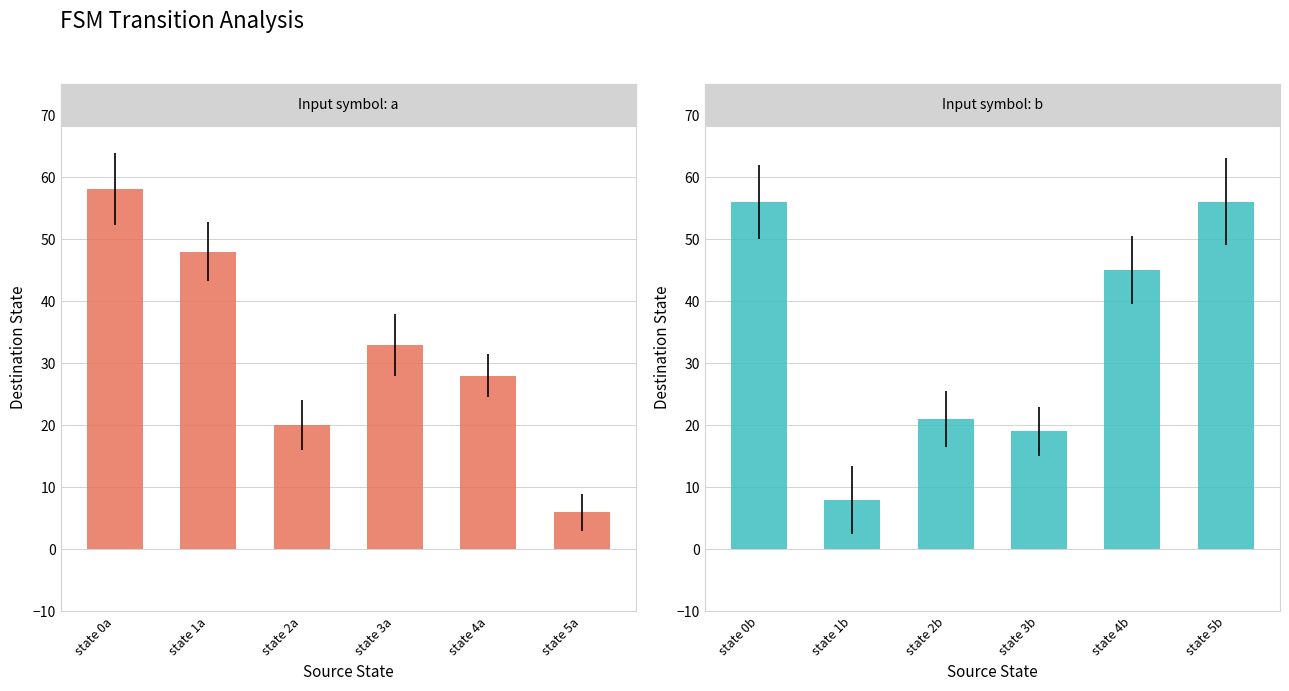

What is the difference between the second highest and minimum values in the Input symbol: b series?

48